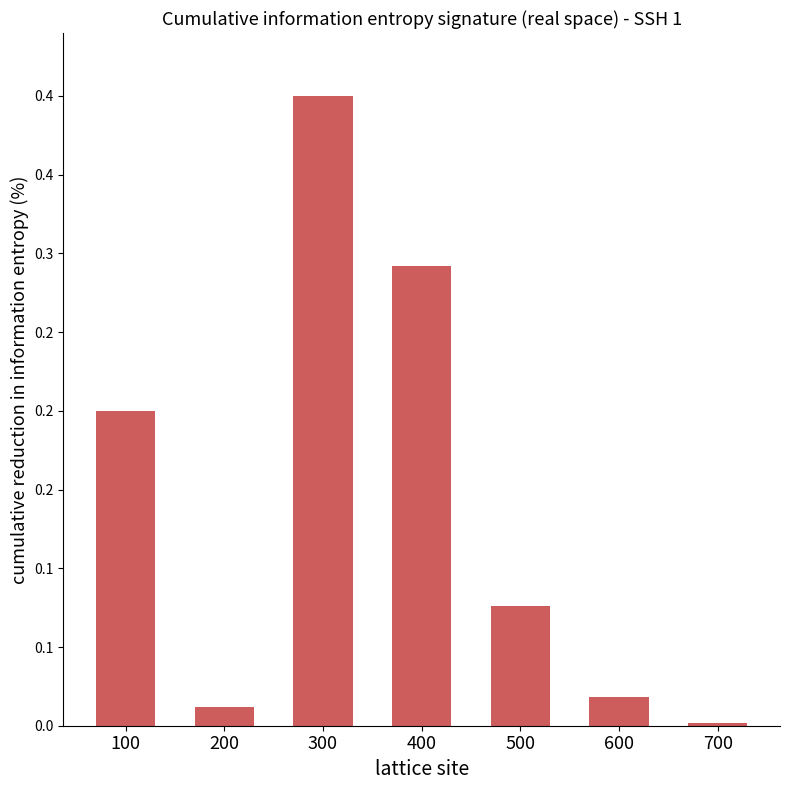

List the labels in order of value, smallest first.

700, 200, 600, 500, 100, 400, 300